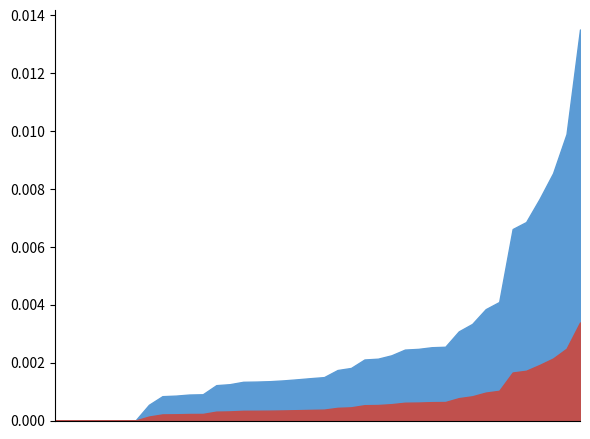

How many lines are shown in the chart?

2